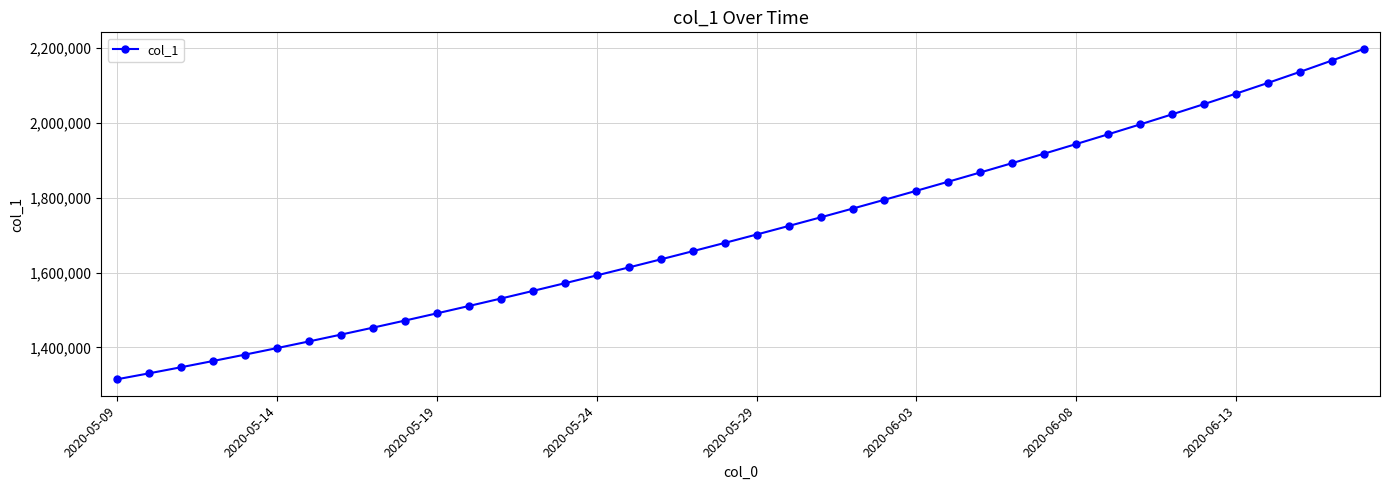

What is the maximum value shown in the chart?

2198127.2